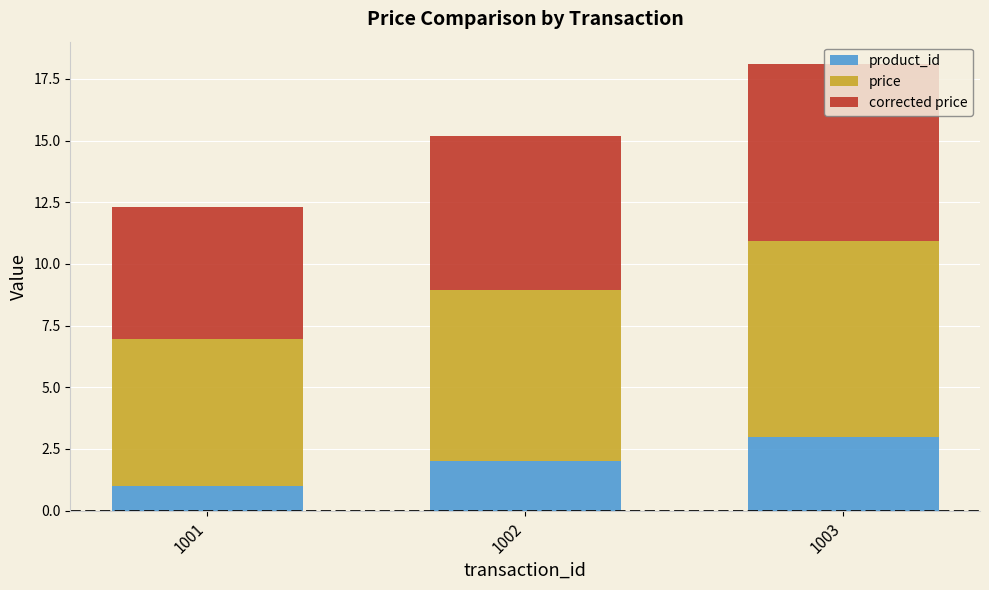

Count the number of data series in this chart.

3